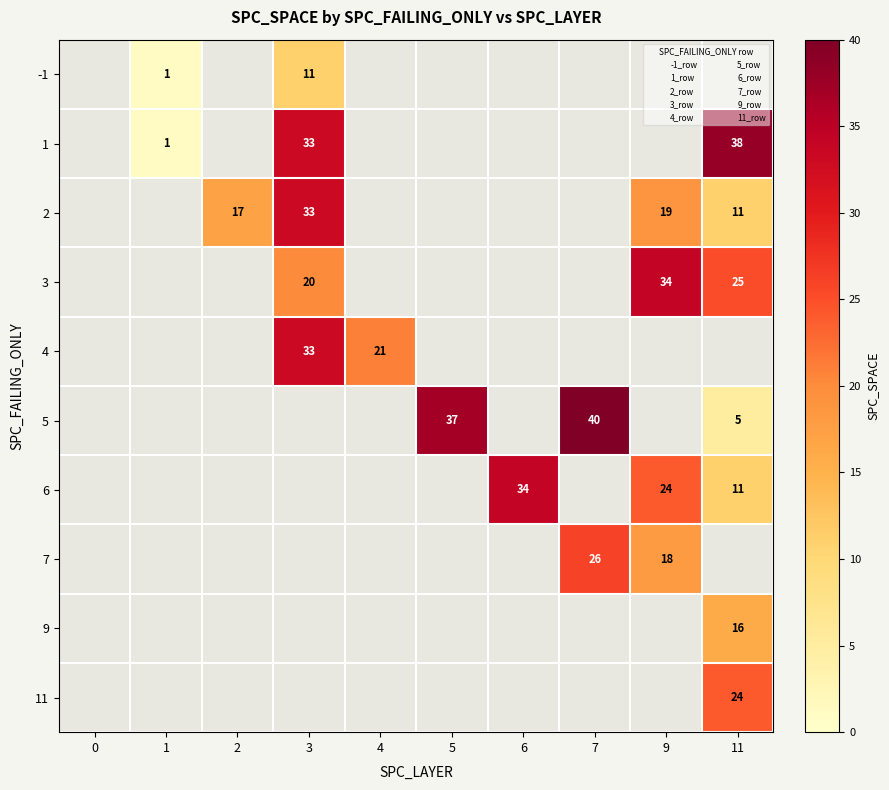

Is it true that 3 equals 20 at 3?

True